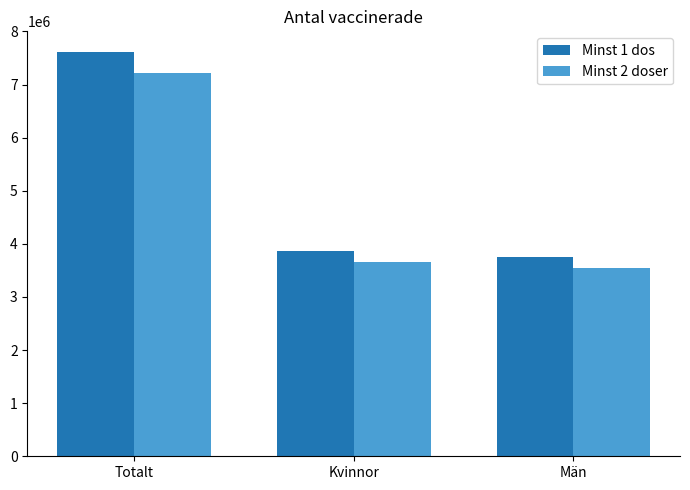

What is the maximum value for Minst 1 dos?

7621887